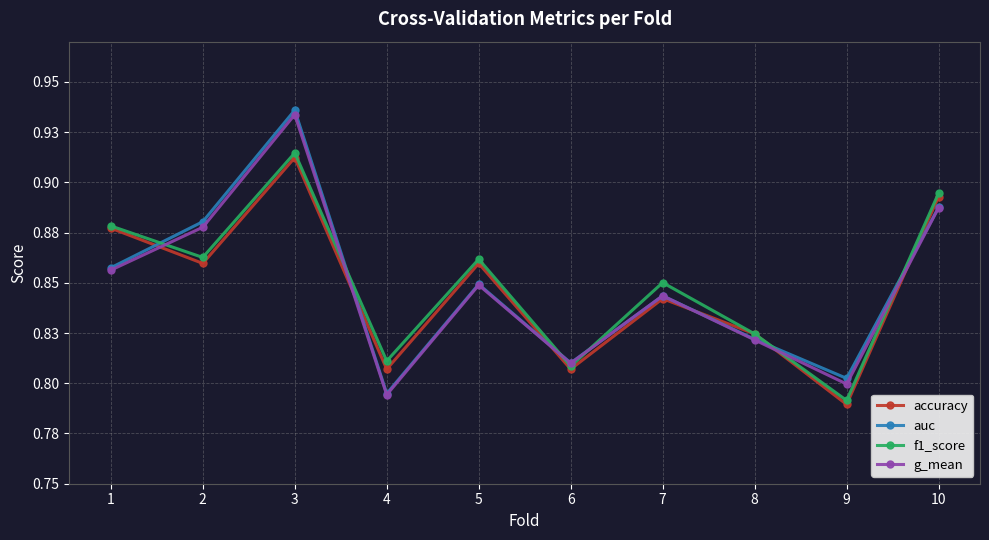

True or false: accuracy has a value of 1.4 at 9.

False